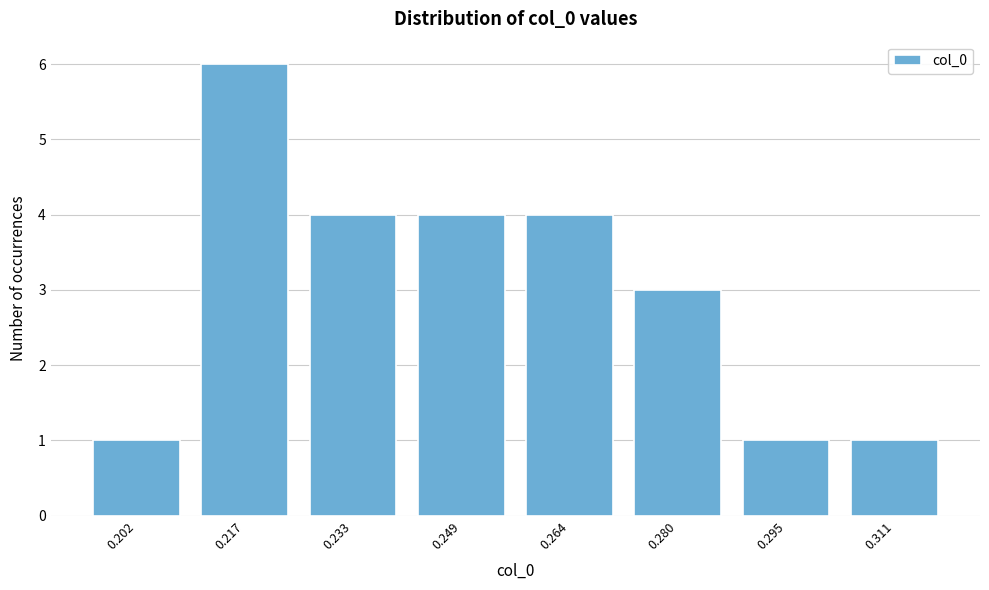

Reading left to right, transcribe all the data shown in this chart.

0.202=1	0.217=6	0.233=4	0.249=4	0.264=4	0.280=3	0.295=1	0.311=1